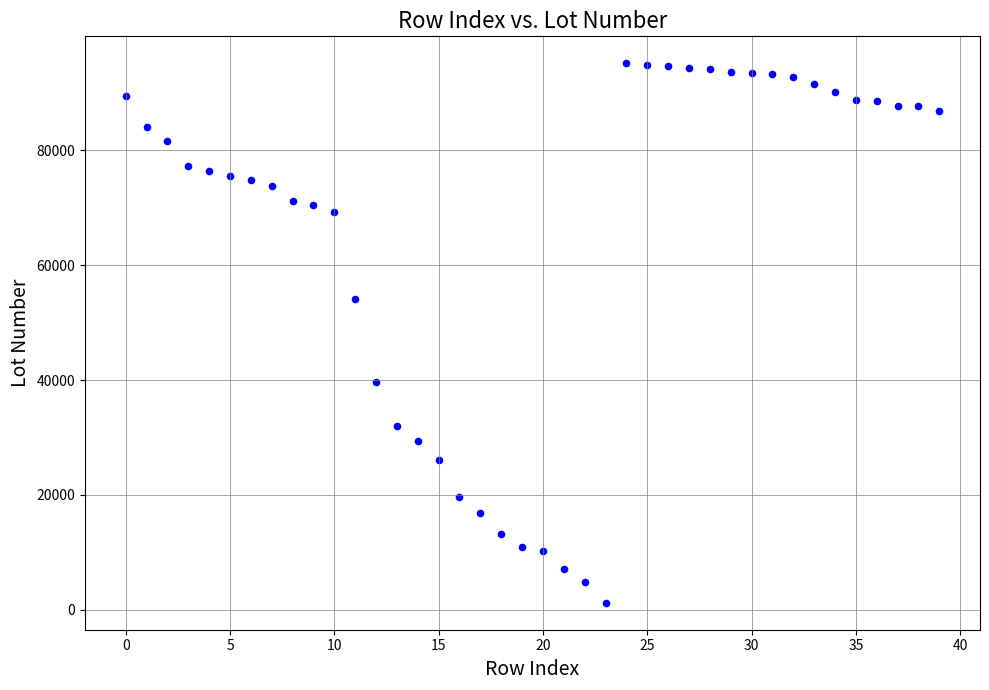

What Y value in the scatter plot is closest to 48184?

54099